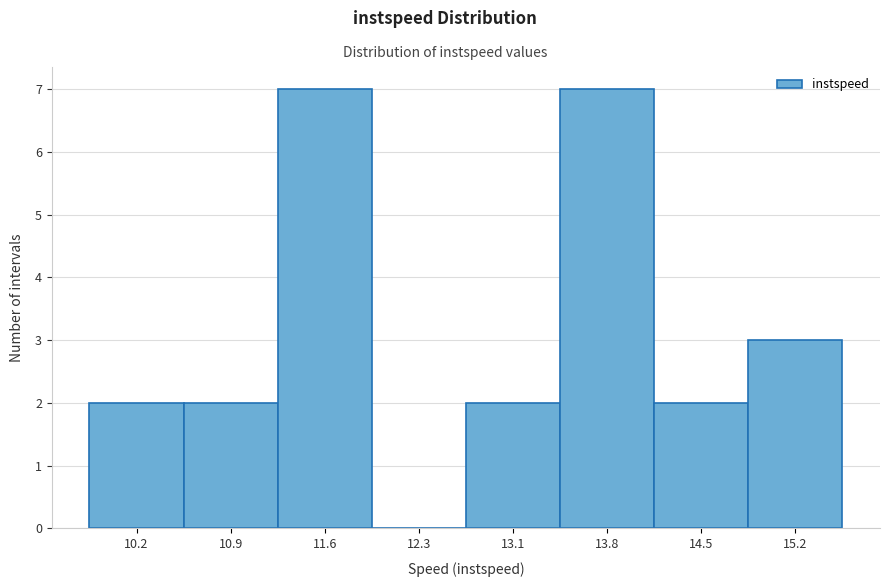

Reading right to left, extract all data points from this chart.

15.2=3	14.5=2	13.8=7	13.1=2	12.3=0	11.6=7	10.9=2	10.2=2